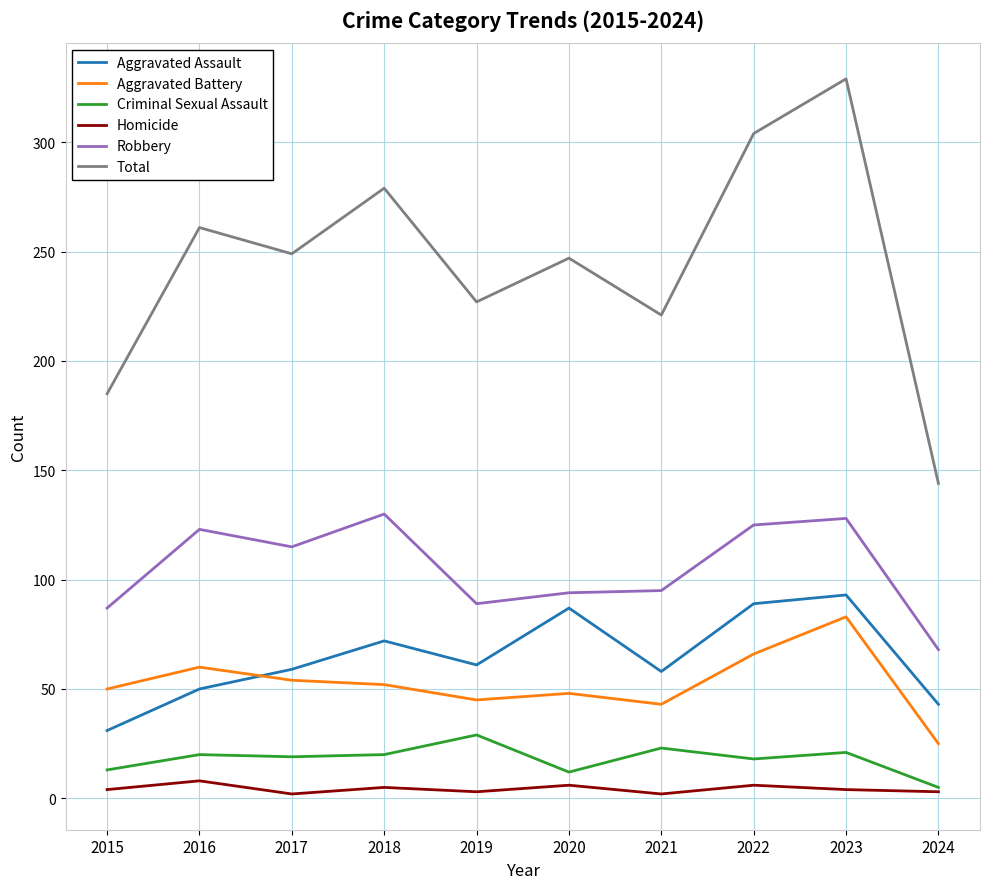

Is it true that Aggravated Battery equals 60 at 2016?

True